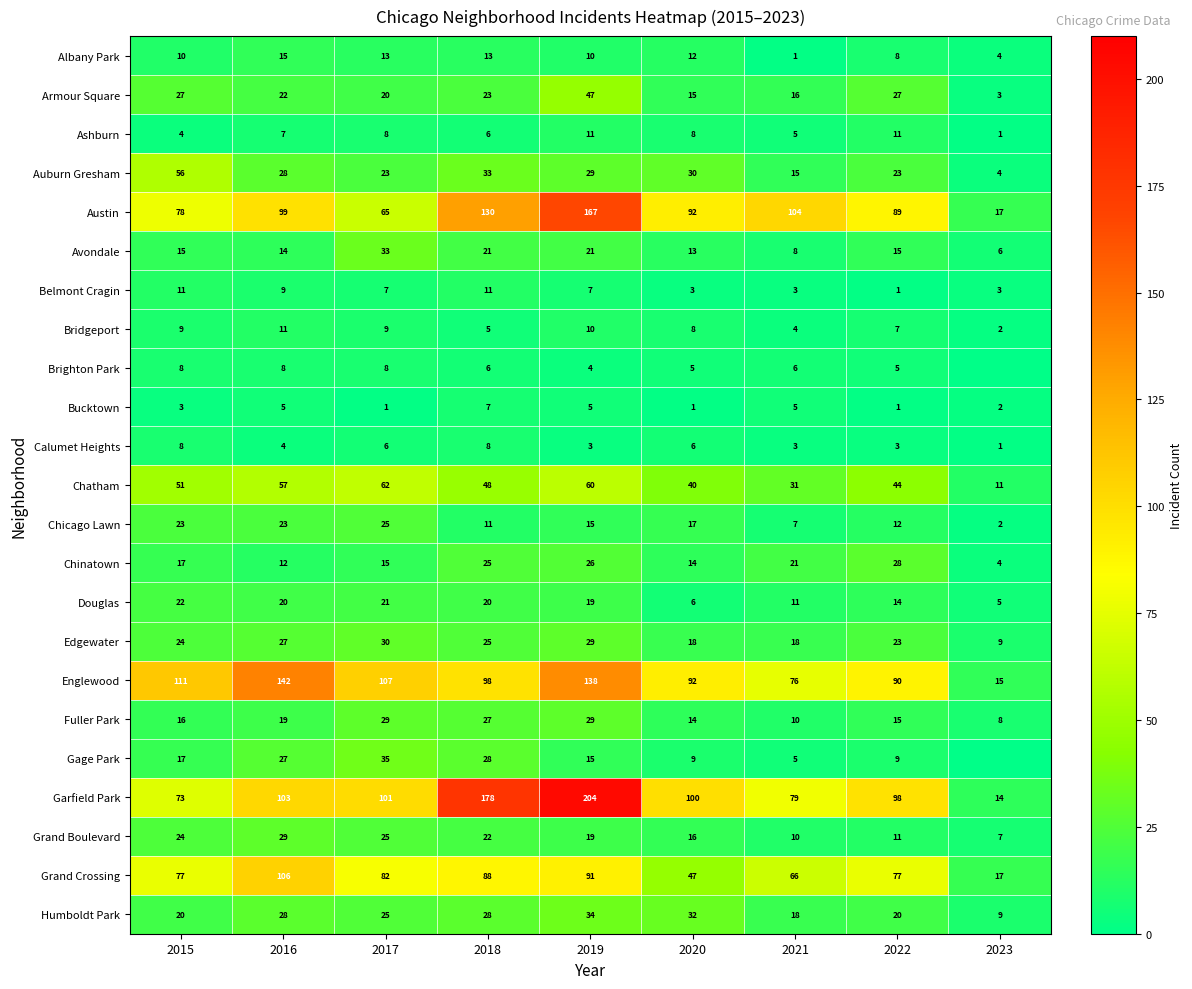

How many values in the Belmont Cragin series are below 7?

4